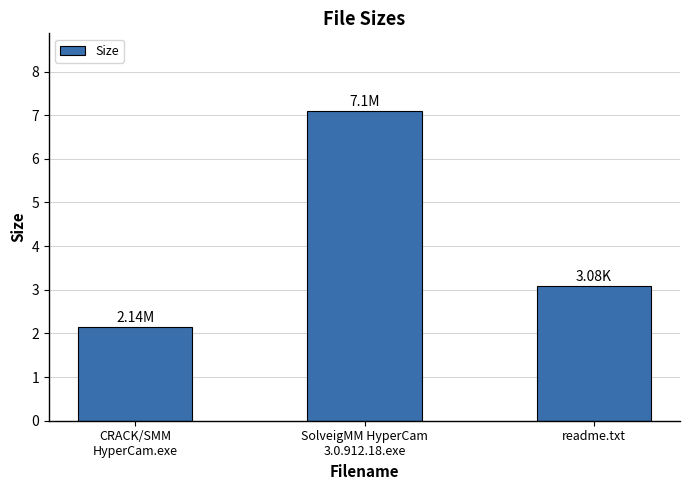

Approximately how many times larger is the value at CRACK/SMM
HyperCam.exe compared to SolveigMM HyperCam
3.0.912.18.exe?

0.3